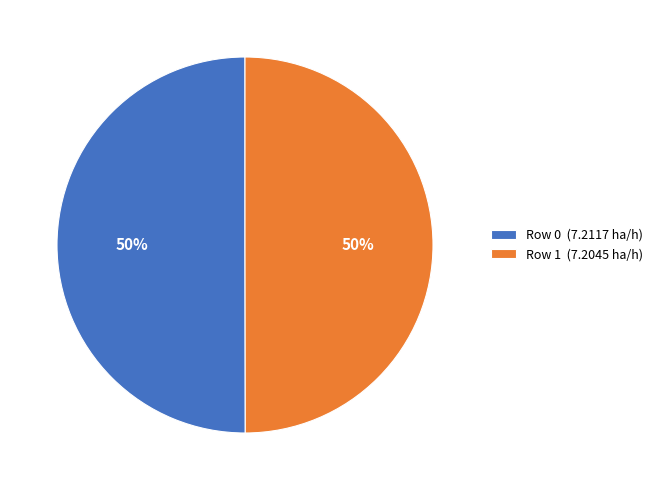

Approximately how many times larger is the value at Row 1 compared to Row 0?

1.0